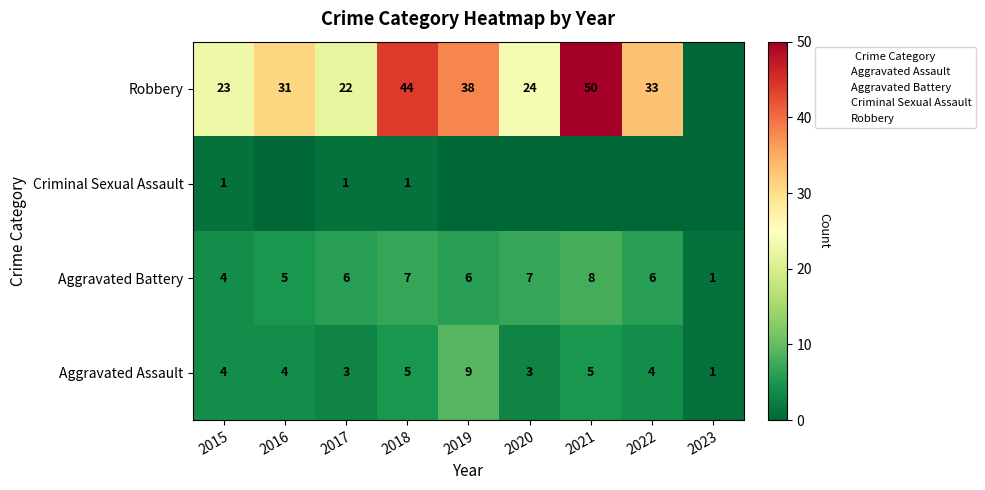

Rank the series by their maximum value, from lowest to highest.

Criminal Sexual Assault, Aggravated Battery, Aggravated Assault, Robbery